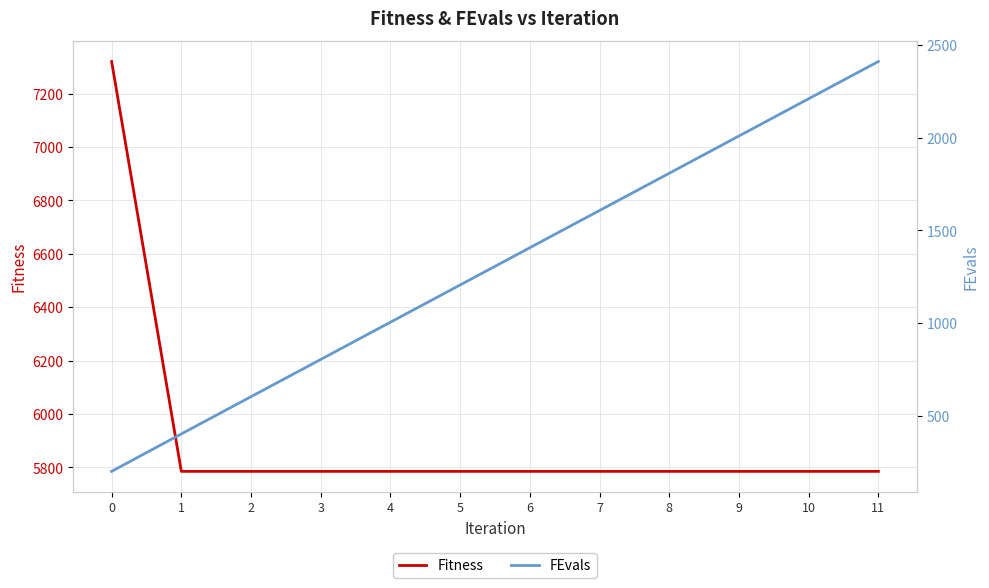

True or false: Fitness has more than 2 points higher than both neighbors.

False